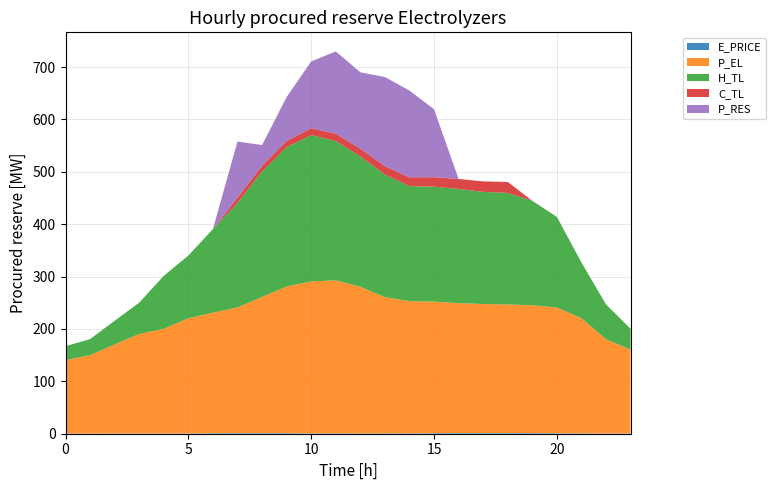

Reading right to left, extract all data points from this chart.

E_PRICE: 0.4	0.4	0.6	0.9	1.2	1.2	1.2	1.3	1.0	0.8	0.7	0.6	0.8	0.7	1.1	1.1	1.0	1.0	0.4	0.3	0.4	0.4	0.1	0.5
P_EL: 160.0	180.0	220.0	240.0	244.0	245.7	246.4	248.0	251.2	252.4	260.0	280.0	292.0	290.1	280.0	260.0	240.0	230.0	220.0	200.0	190.0	170.0	149.9	139.9
H_TL: 39.9	66.5	106.4	172.9	199.5	212.8	214.1	218.1	219.5	219.5	234.1	248.7	266.1	279.4	266.0	239.5	199.5	159.6	119.7	101.1	59.8	45.2	30.6	26.6
C_TL: 0.0	0.0	0.0	0.0	0.0	21.0	20.0	19.0	18.0	17.0	16.1	15.0	14.0	13.0	12.0	11.0	10.0	0.0	0.0	0.0	0.0	0.0	0.0	0.0
P_RES: 0.0	0.0	0.0	0.0	0.0	0.0	0.0	0.0	129.9	165.4	170.2	145.8	157.0	127.7	83.6	39.6	107.3	0.0	0.0	0.0	0.0	0.0	0.0	0.0